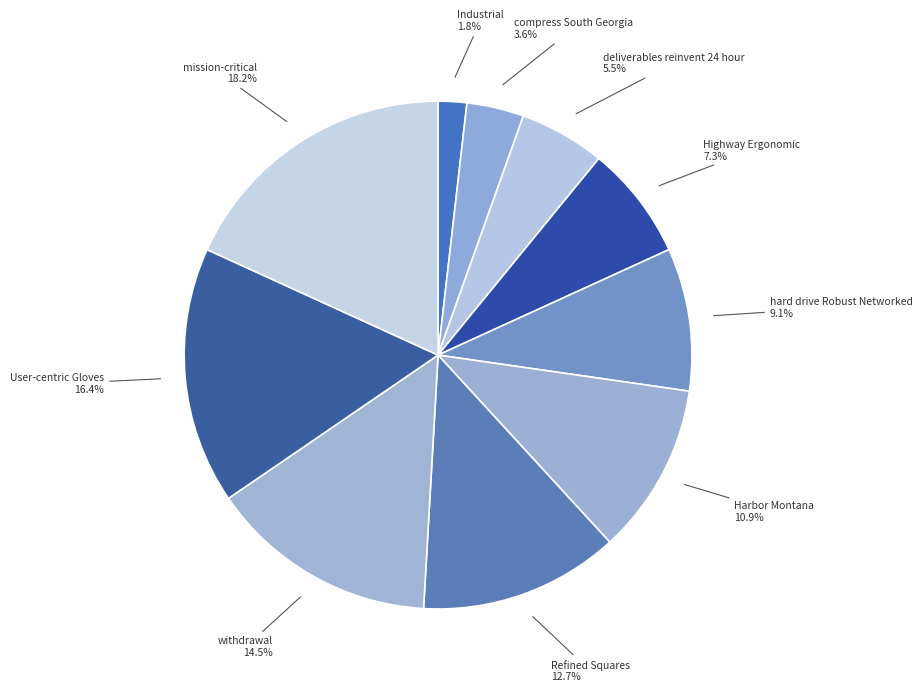

How many segments does this pie chart have?

10